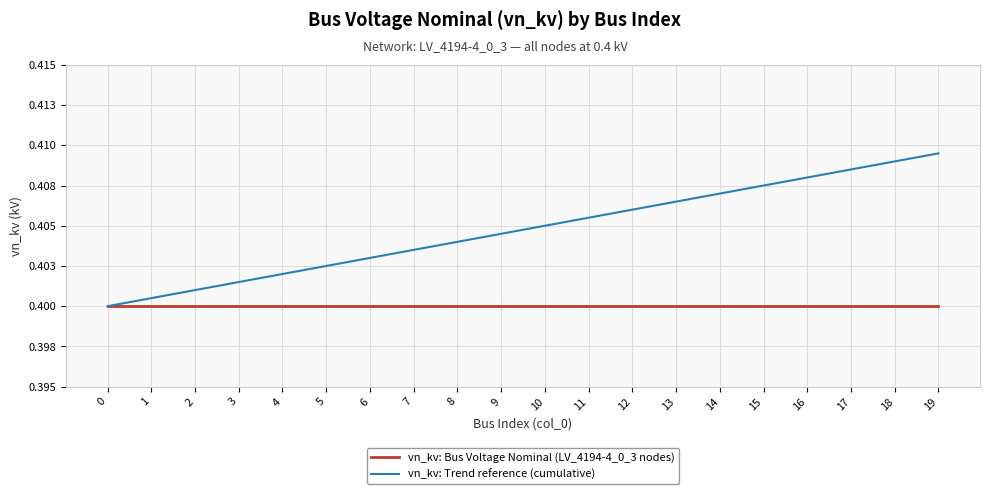

Reading right to left, list all the values displayed in this chart.

vn_kv: Bus Voltage Nominal (LV_4194-4_0_3 nodes): 0.4	0.4	0.4	0.4	0.4	0.4	0.4	0.4	0.4	0.4	0.4	0.4	0.4	0.4	0.4	0.4	0.4	0.4	0.4	0.4
vn_kv: Trend reference (cumulative): 0.4	0.4	0.4	0.4	0.4	0.4	0.4	0.4	0.4	0.4	0.4	0.4	0.4	0.4	0.4	0.4	0.4	0.4	0.4	0.4